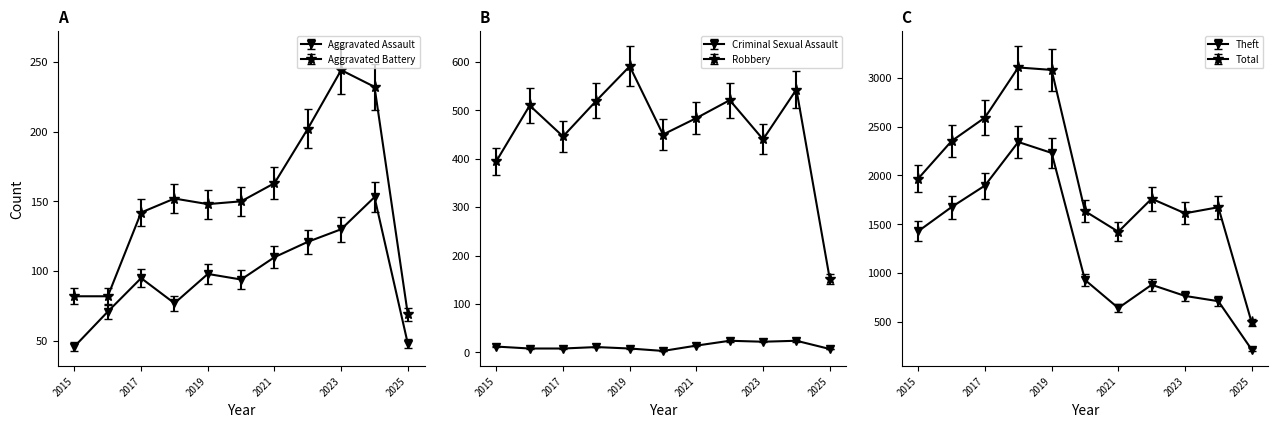

How many distinct data groups are displayed?

6